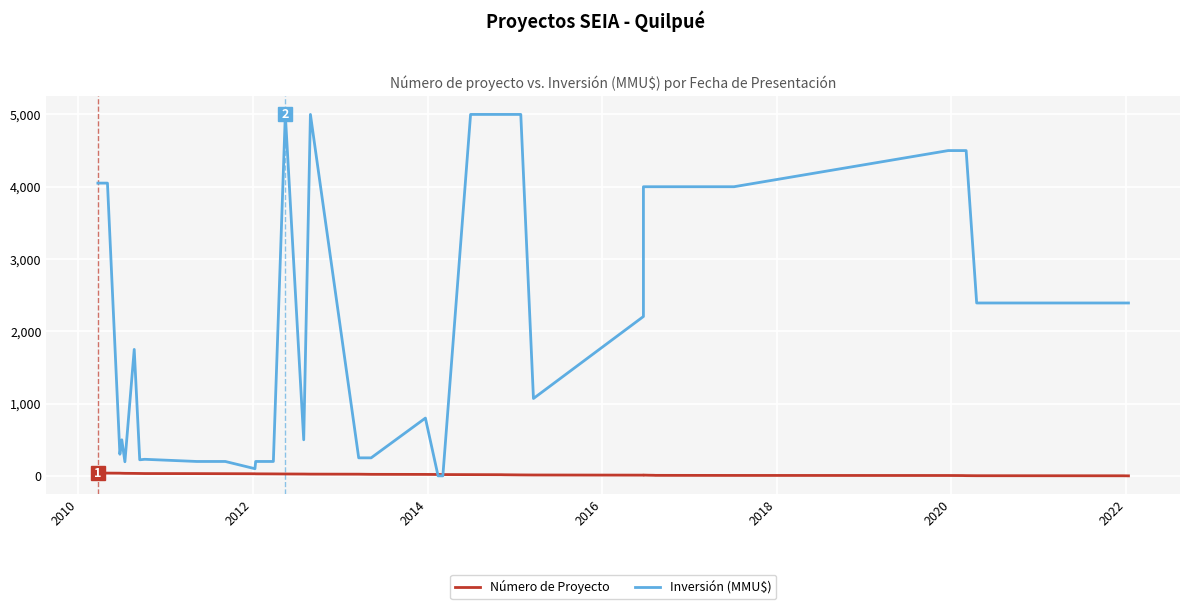

What are all the series names shown in the legend?

Número de Proyecto, Inversión (MMU$)